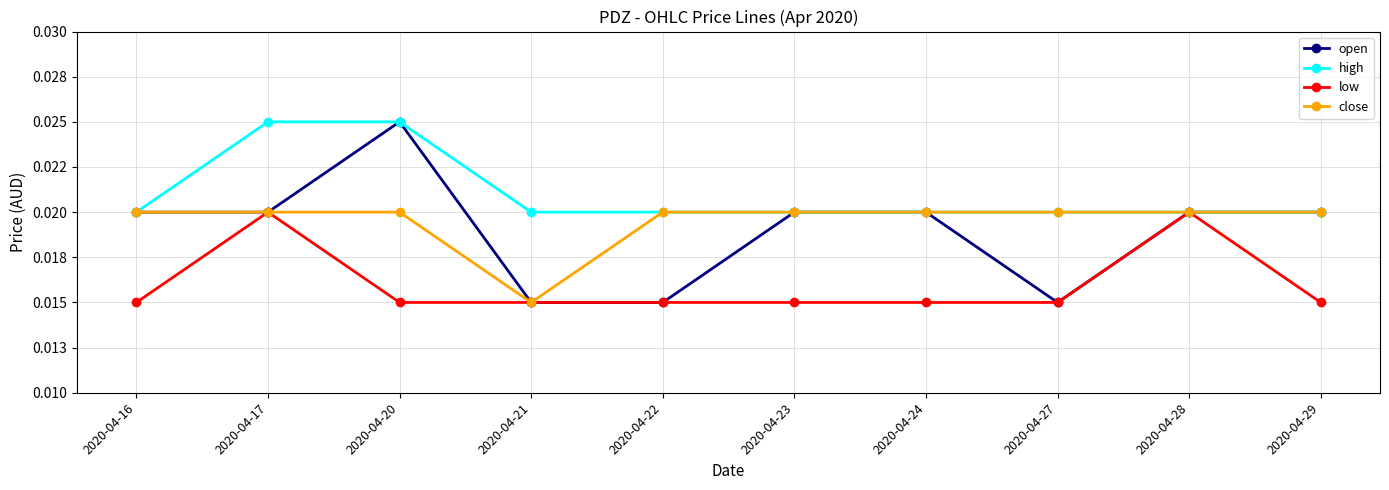

True or false: high and low intersect in this chart.

False